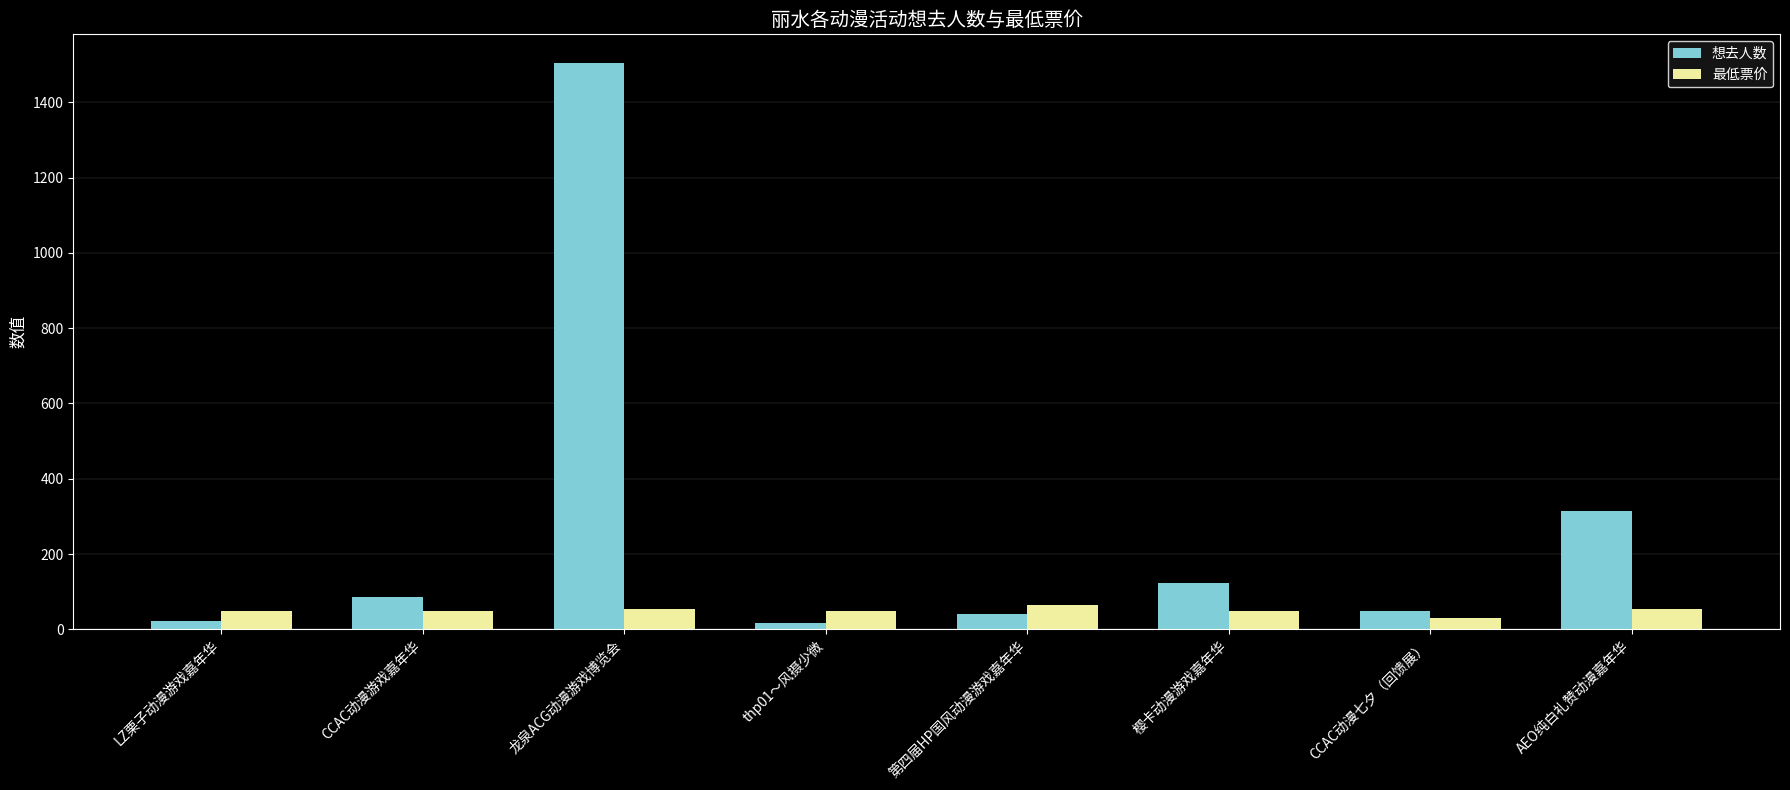

What is the total value across all series at LZ栗子动漫游戏嘉年华?

73.0